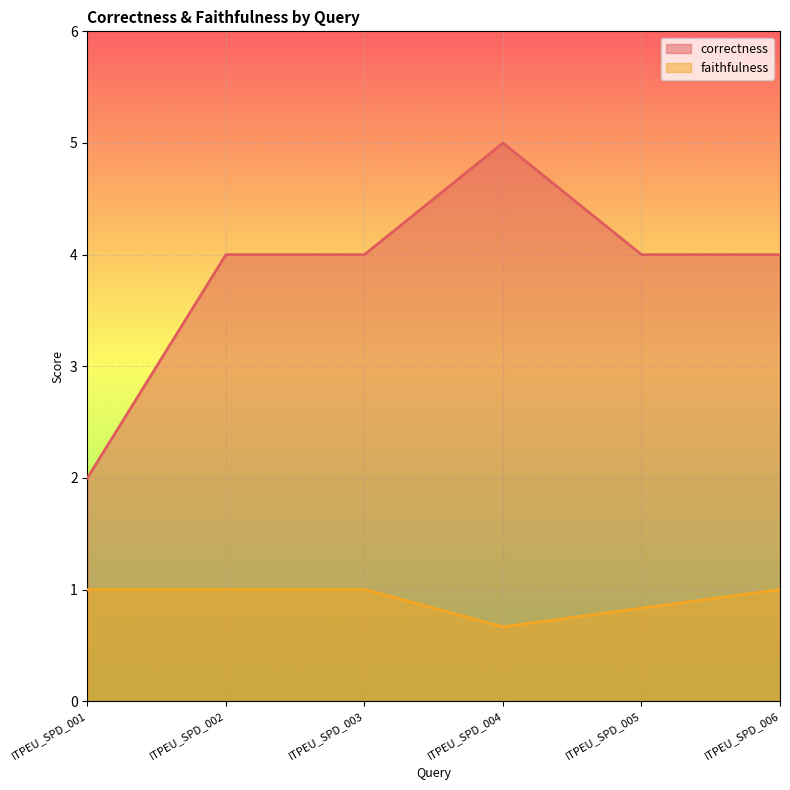

What is the difference between the maximum and minimum values in the faithfulness series?

0.3